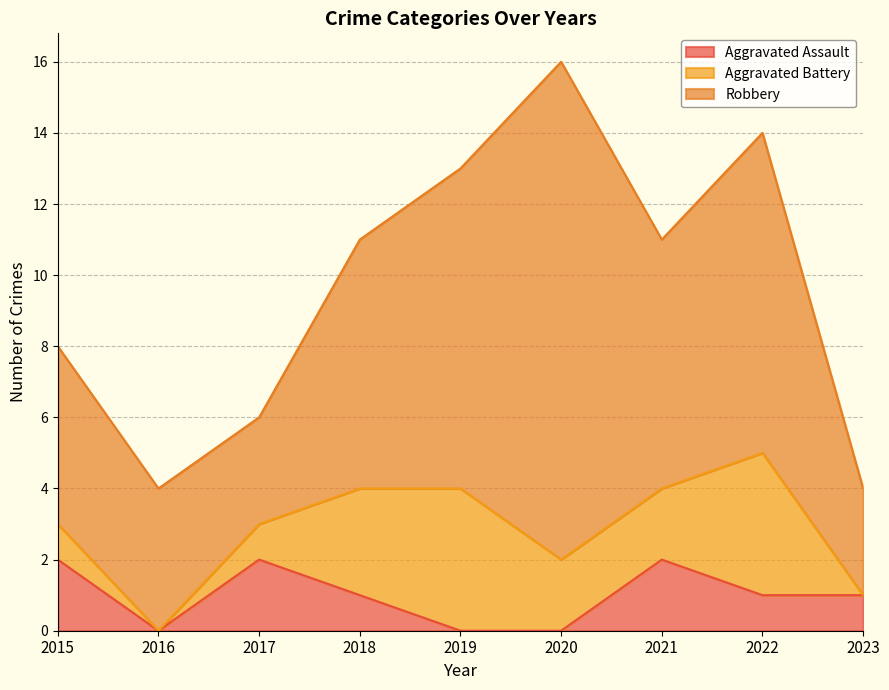

In Aggravated Battery, how many points are higher than both neighbors (excluding endpoints)?

2